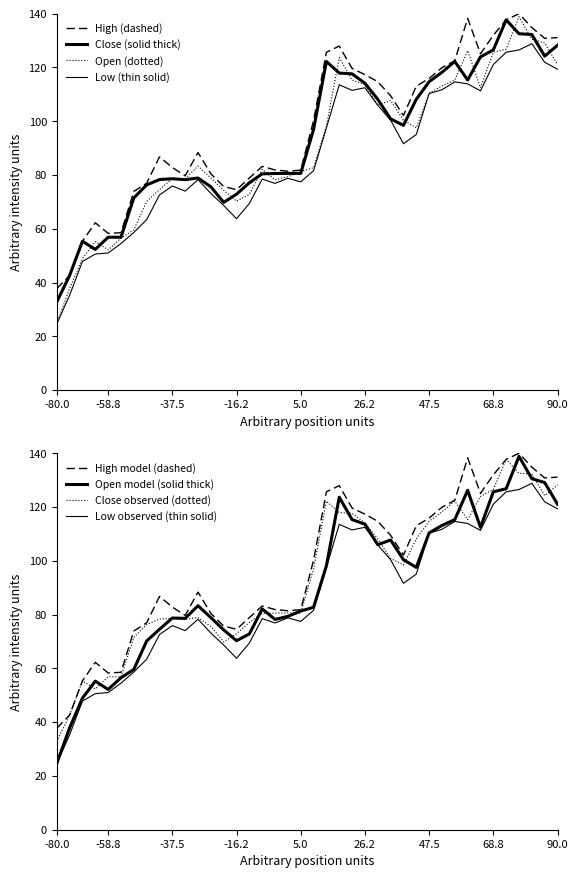

Reading right to left, transcribe all the data shown in this chart.

Close (solid thick): 128.2	124.2	132.3	132.5	137.7	126.5	123.9	115.3	122.2	118.2	114.7	108.2	98.5	100.9	108.2	114.1	117.6	117.9	122.2	97.0	80.6	80.6	80.6	80.4	77.1	72.9	69.8	75.6	78.9	78.3	78.6	78.3	76.3	71.5	56.9	56.9	52.3	55.4	42.6	32.8
Open (dotted): 121.1	129.1	130.5	138.9	126.8	125.7	112.5	126.2	115.3	113.1	110.4	97.5	100.4	107.8	106.0	113.6	115.3	123.6	98.2	82.7	81.3	79.4	78.2	82.1	72.8	70.3	74.3	78.9	83.3	78.6	78.7	74.5	70.2	59.6	56.5	52.2	55.3	48.9	37.9	24.7
High (dashed): 131.1	130.8	134.8	140.0	137.7	132.0	125.1	138.3	122.5	119.9	115.9	113.0	102.1	109.5	114.7	117.3	119.6	128.0	125.7	100.2	81.8	81.4	81.9	83.2	78.9	74.5	75.7	80.4	88.4	79.7	82.8	86.8	76.9	73.9	58.5	58.3	62.3	55.4	42.6	37.8
Low (thin solid): 119.3	121.9	128.8	126.5	125.7	121.1	111.3	113.9	114.6	111.7	110.3	95.1	91.6	100.4	105.9	112.5	111.5	113.5	97.5	81.6	77.5	78.8	76.9	78.5	69.4	63.7	68.7	73.2	78.3	74.0	75.9	72.6	63.4	58.6	54.5	51.0	50.6	47.9	35.3	24.6